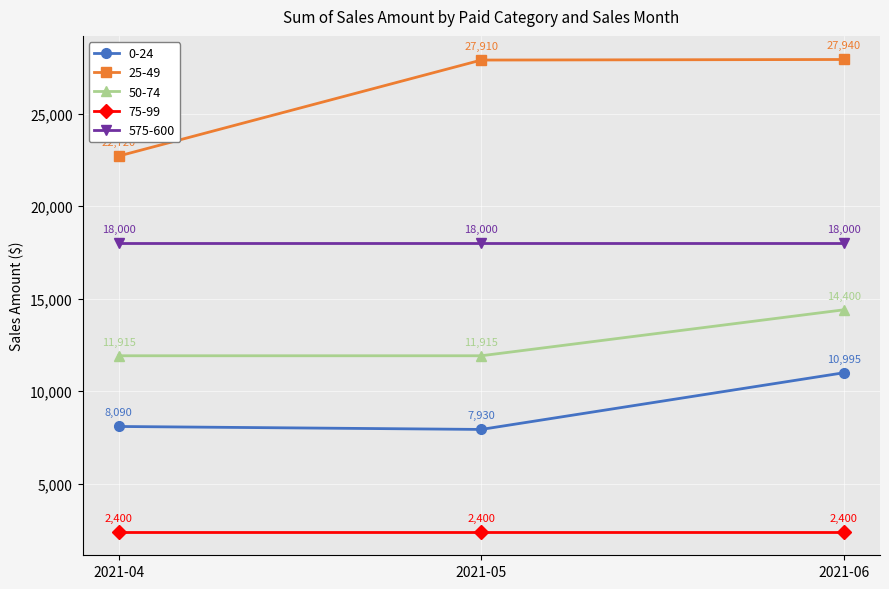

Which label corresponds to the largest value in the chart?

2021-06